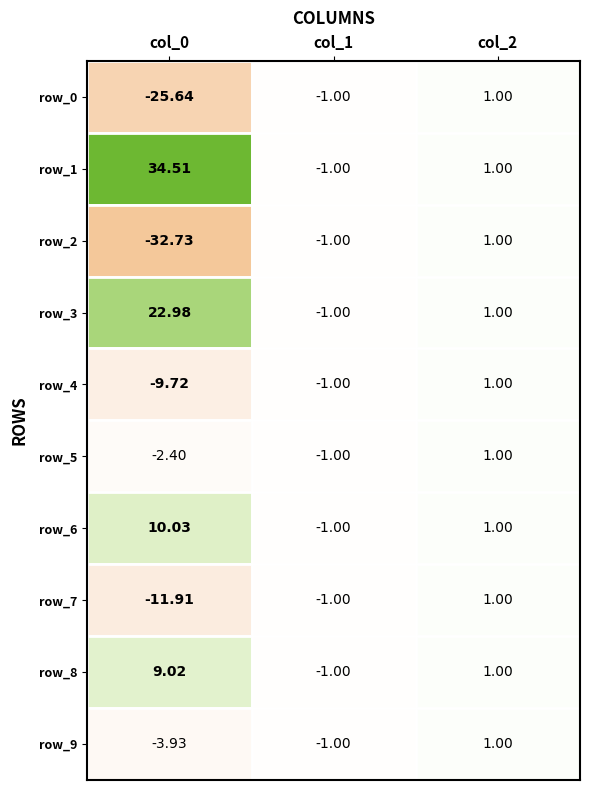

Reading right to left, extract all data points from this chart.

row_0: 2=1.0	1=-1.0	0=-25.6
row_1: 2=1.0	1=-1.0	0=34.5
row_2: 2=1.0	1=-1.0	0=-32.7
row_3: 2=1.0	1=-1.0	0=23.0
row_4: 2=1.0	1=-1.0	0=-9.7
row_5: 2=1.0	1=-1.0	0=-2.4
row_6: 2=1.0	1=-1.0	0=10.0
row_7: 2=1.0	1=-1.0	0=-11.9
row_8: 2=1.0	1=-1.0	0=9.0
row_9: 2=1.0	1=-1.0	0=-3.9